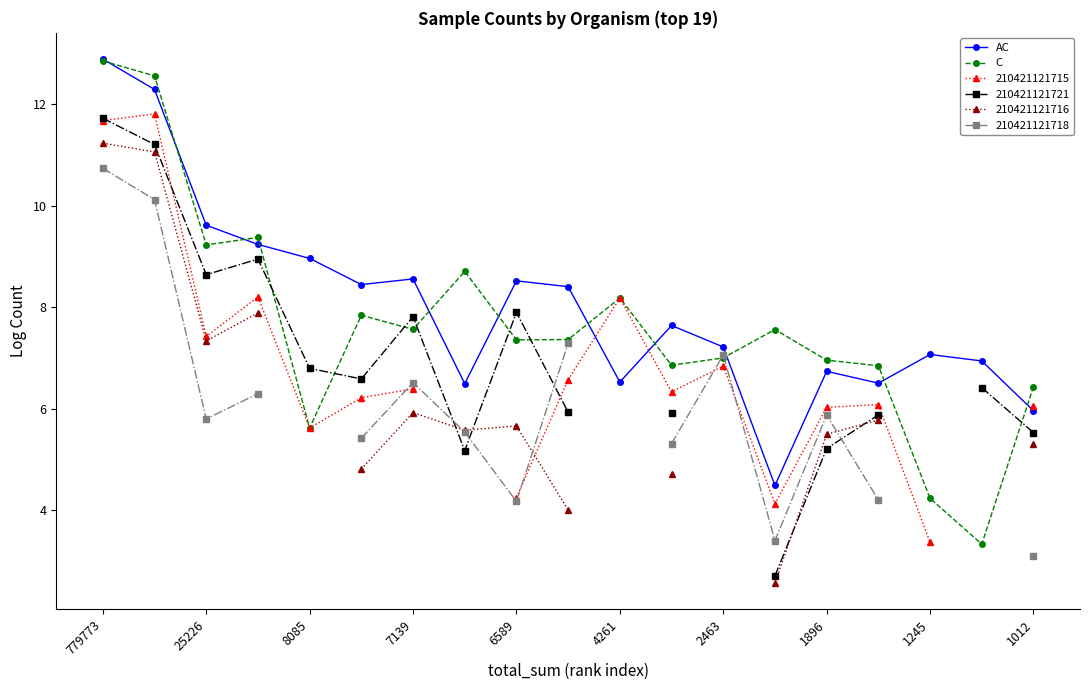

Where is the first local maximum for AC?

7139